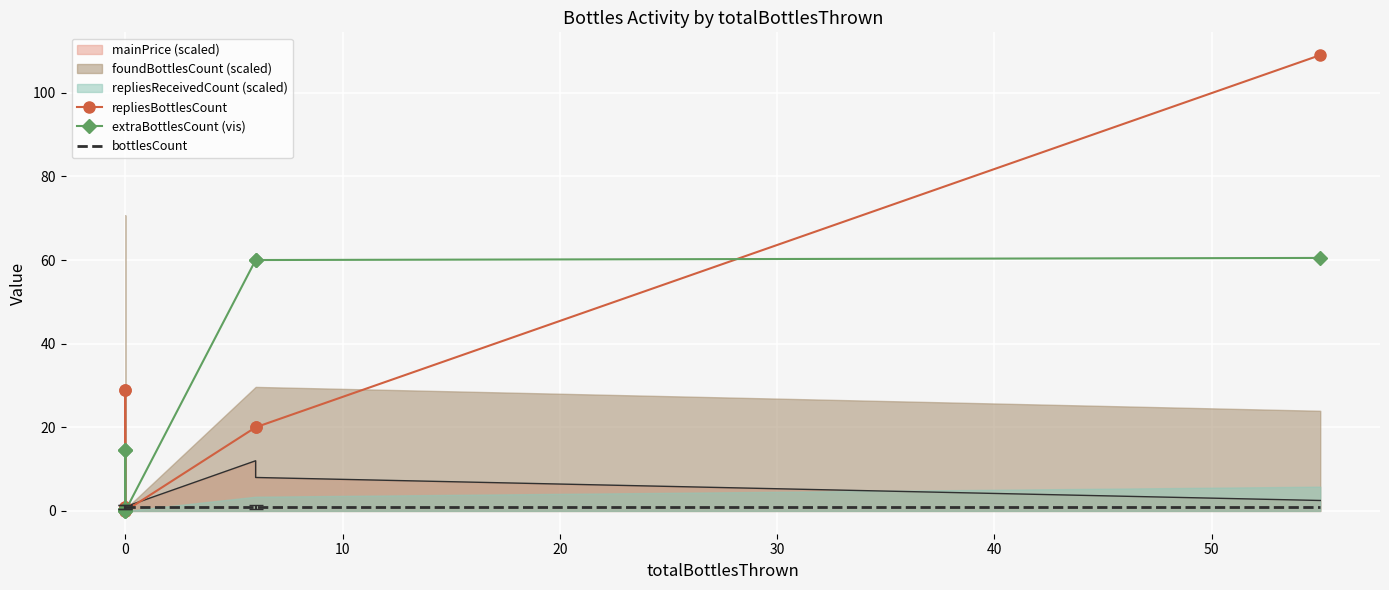

Is the value of extraBottlesCount (vis) at 0 greater than the value of repliesBottlesCount at 60?

No